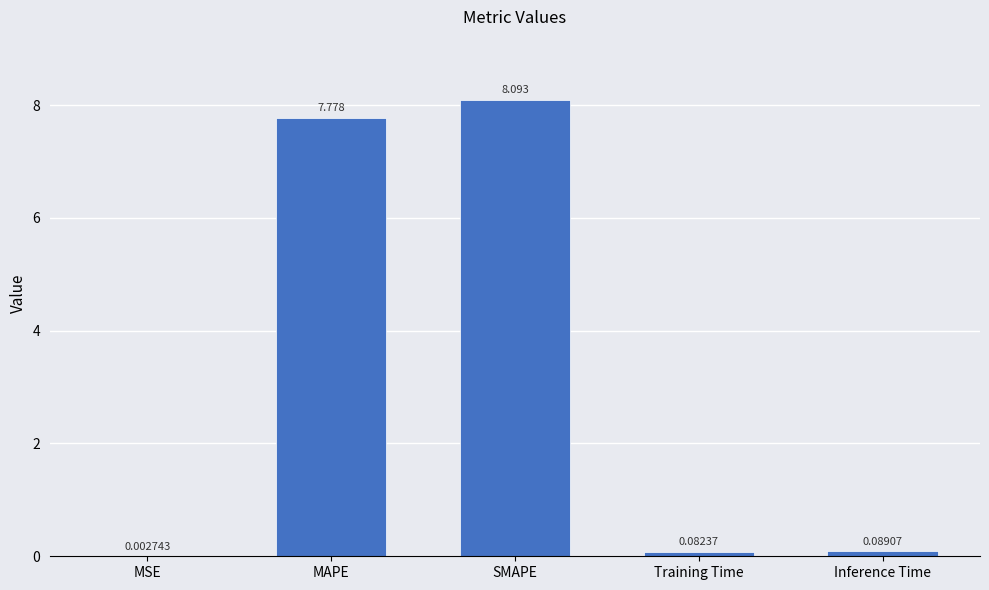

Which label corresponds to the largest value in the chart?

SMAPE